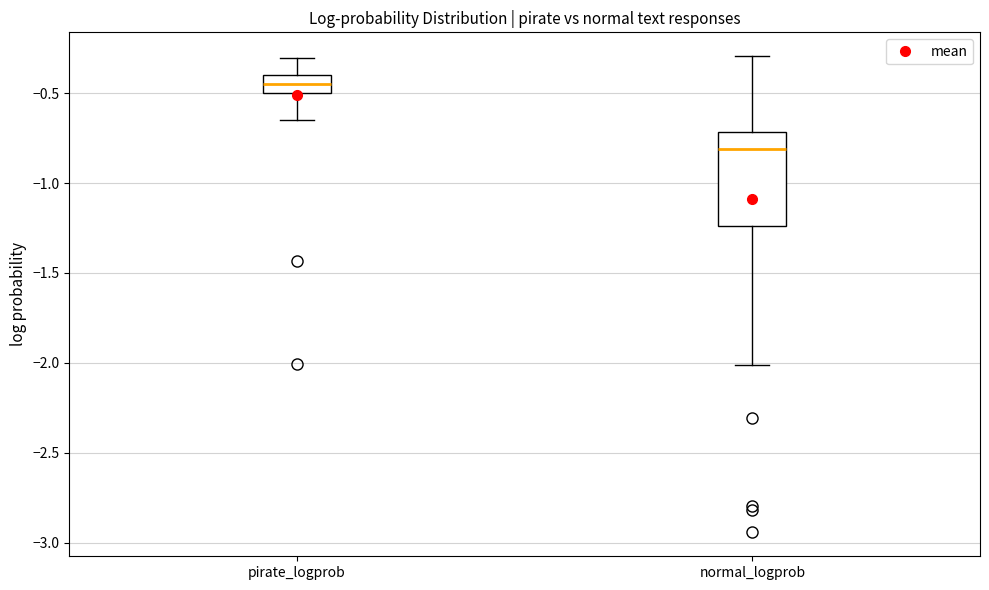

Where does the lower whisker of the box for pirate_logprob end on the y-axis? The values are not printed on the chart, so give them approximately, as read against the axis.

-0.65